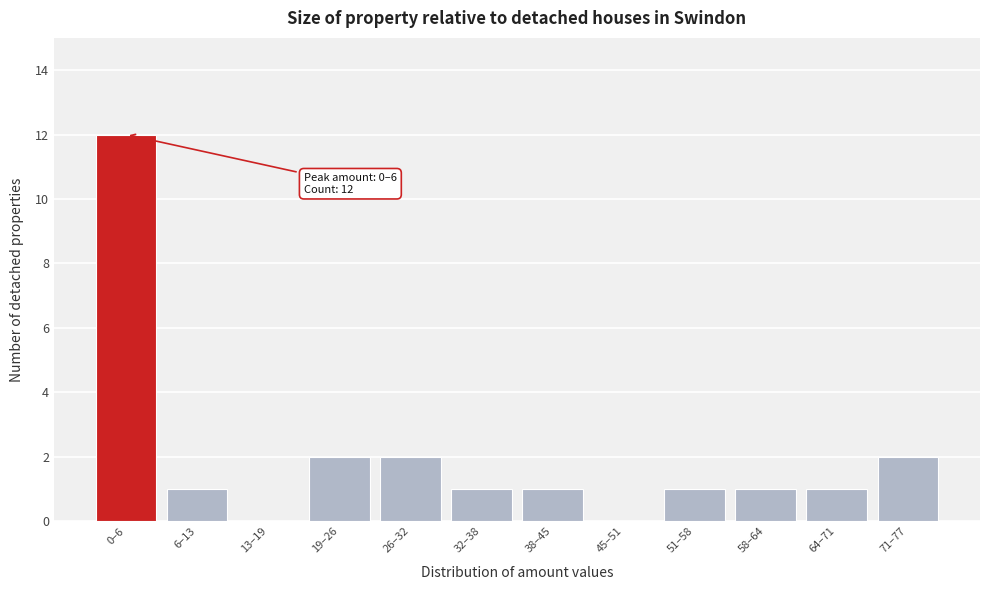

Reading left to right, list all the values displayed in this chart.

0–6=12	6–13=1	13–19=0	19–26=2	26–32=2	32–38=1	38–45=1	45–51=0	51–58=1	58–64=1	64–71=1	71–77=2